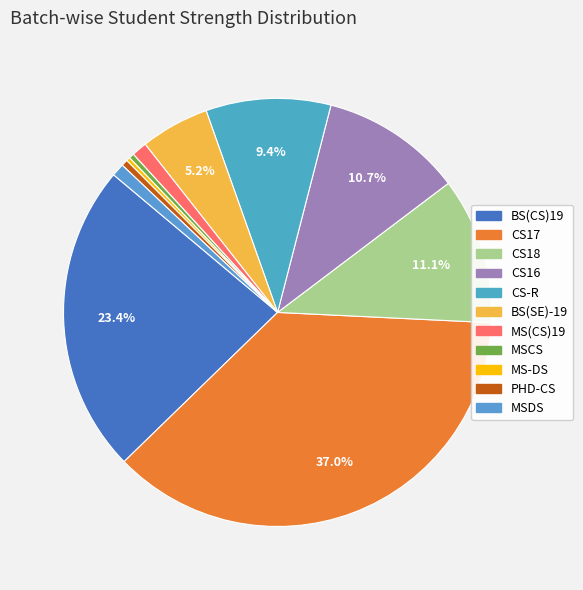

What percentage do MS(CS)19 and CS-R together represent?

10.6%